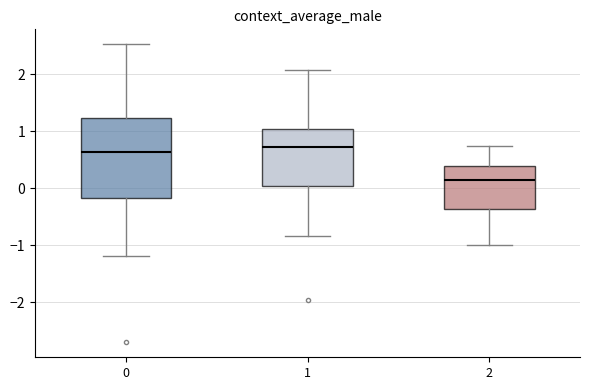

Reading left to right, transcribe this box plot: for each box, give where its median line is, the range the box spans, and where its two whiskers end, as read against the y-axis. The values are not printed on the chart, so give them approximately, as read against the axis.

0: median 0.6, box -0.2 to 1.2, whiskers -1.2 to 2.5
1: median 0.7, box 0.0 to 1.0, whiskers -0.8 to 2.1
2: median 0.1, box -0.4 to 0.4, whiskers -1.0 to 0.7